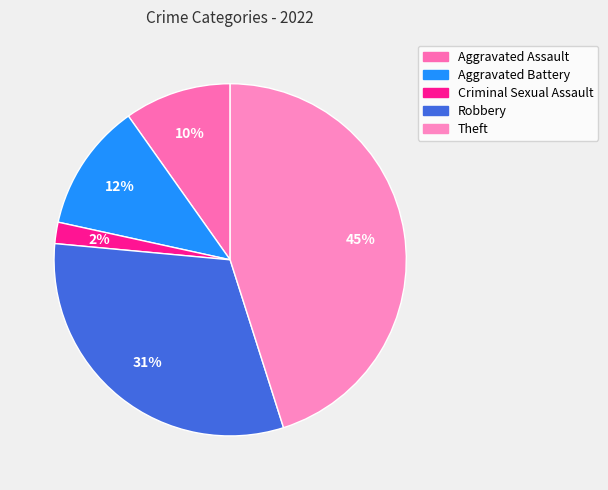

To the nearest percent, what is the combined percentage of Aggravated Battery and Theft?

57%